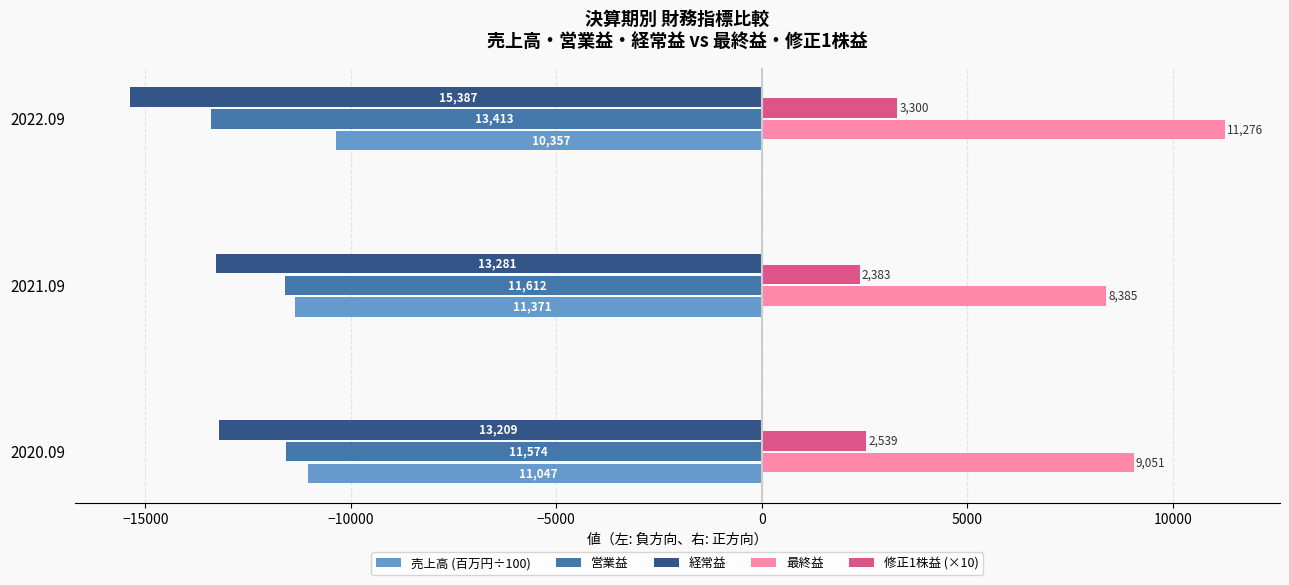

What are all the series names shown in the legend?

売上高 (百万円÷100), 営業益, 経常益, 最終益, 修正1株益 (×10)